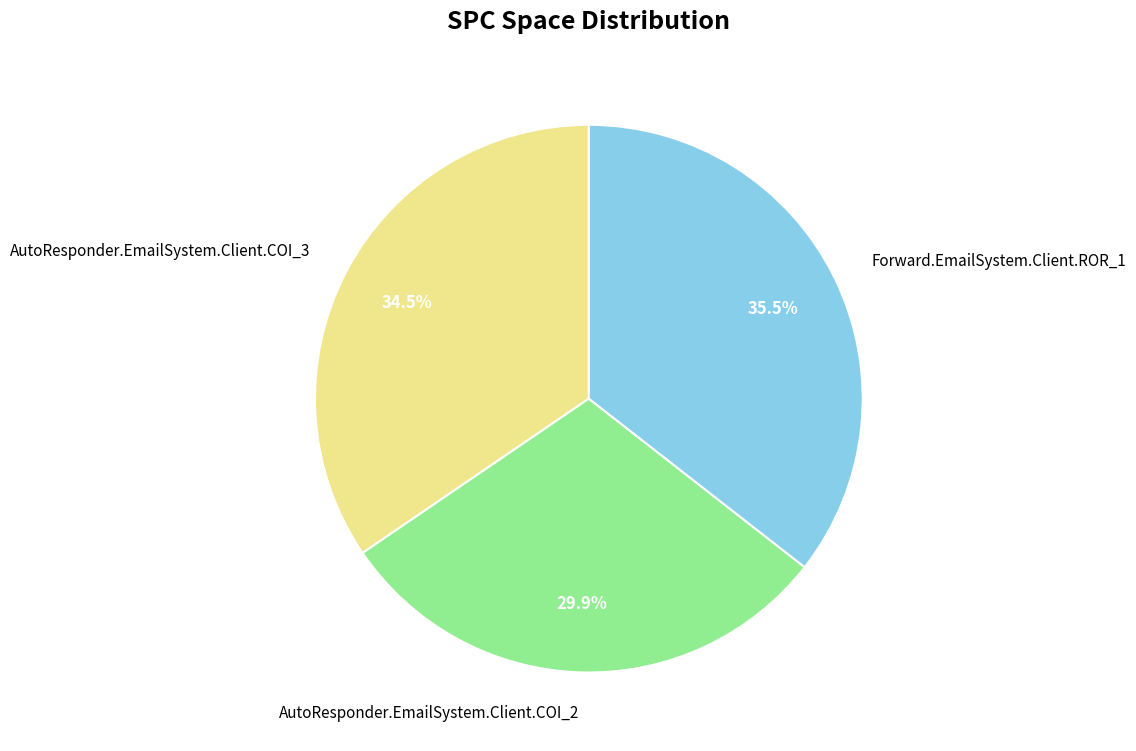

True or false: AutoResponder.EmailSystem.Client.COI_2 accounts for 38% of the total.

False